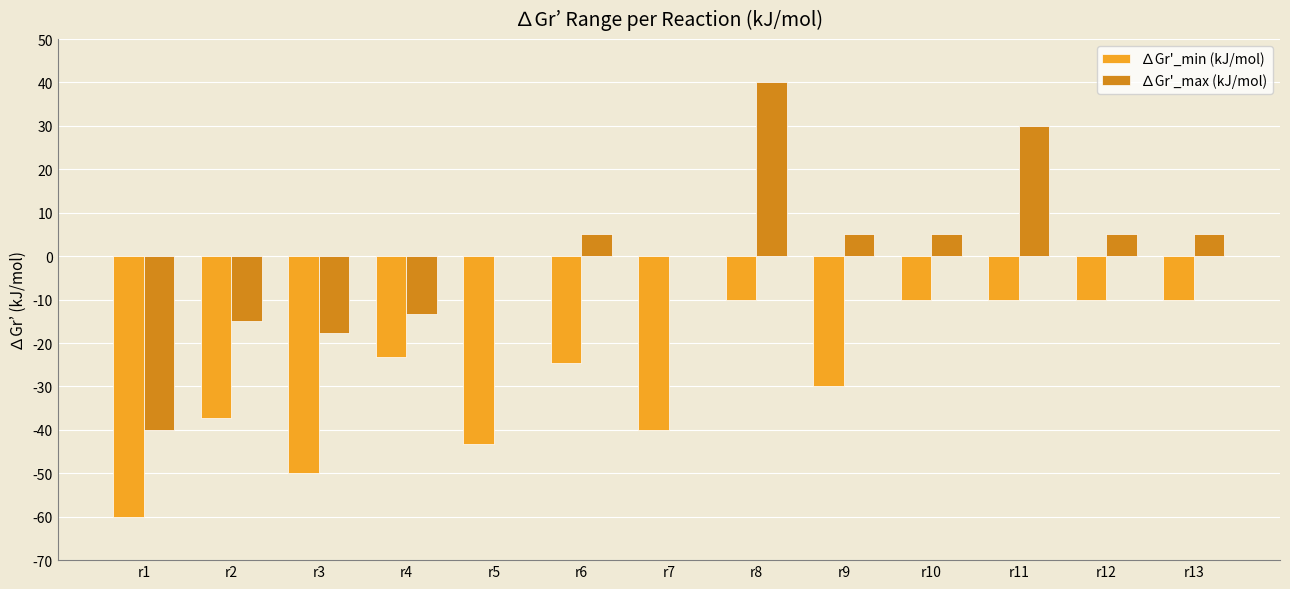

Which category has the highest value across all series?

r8